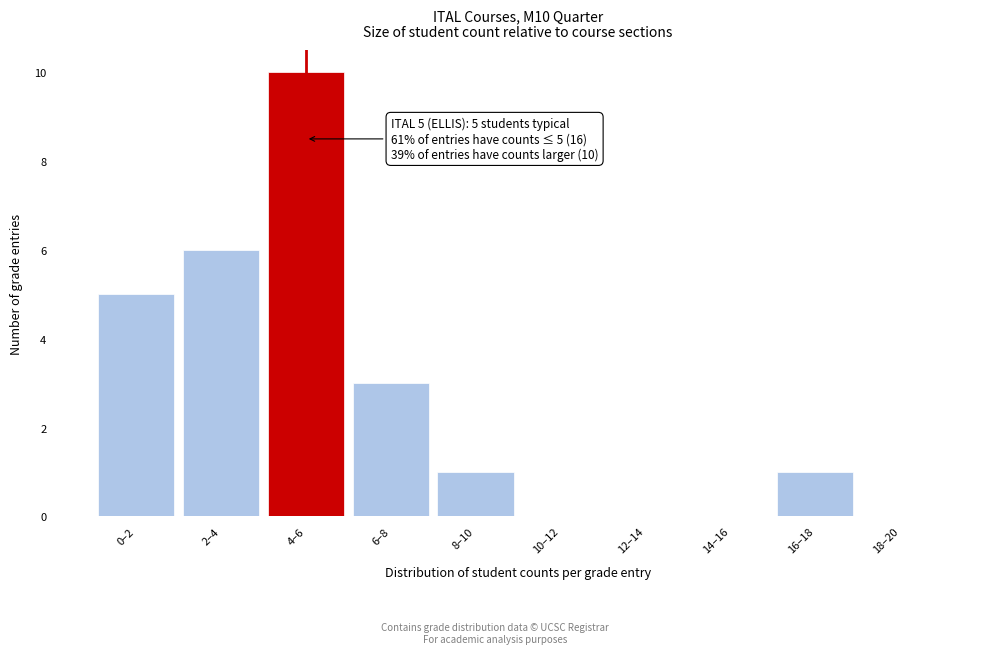

Reading left to right, list all the values displayed in this chart.

0–2=5	2–4=6	4–6=10	6–8=3	8–10=1	10–12=0	12–14=0	14–16=0	16–18=1	18–20=0